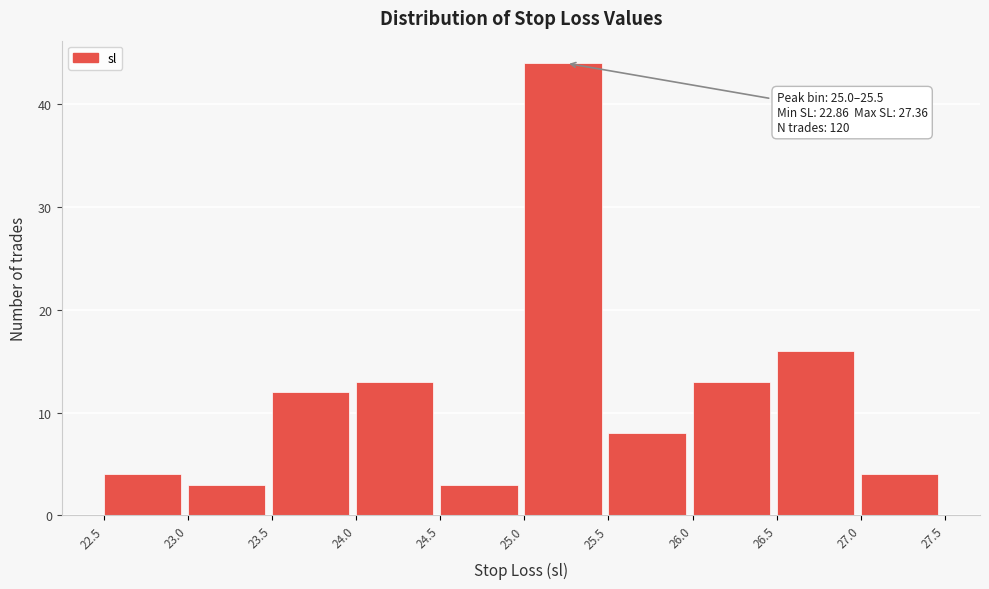

Which range on the x-axis has the tallest bar?

25.0 to 25.5